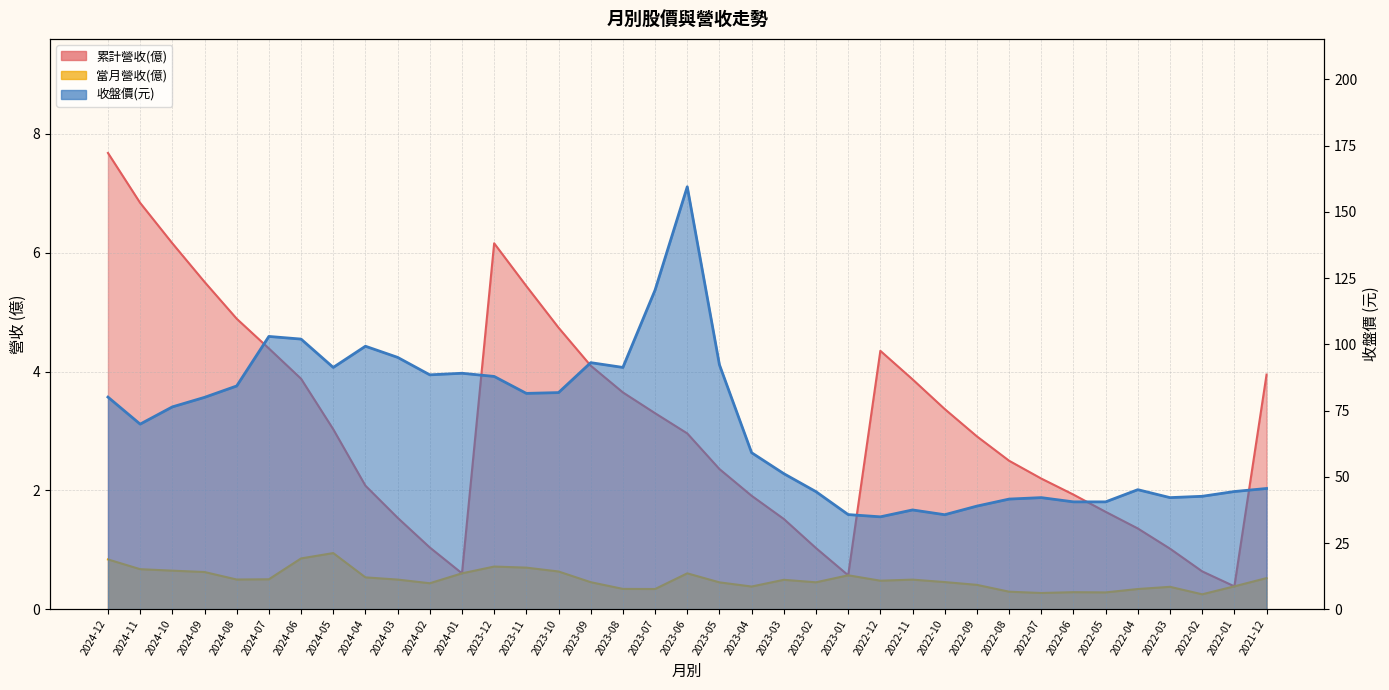

At which label is 收盤價 closest to 97?

2024-03